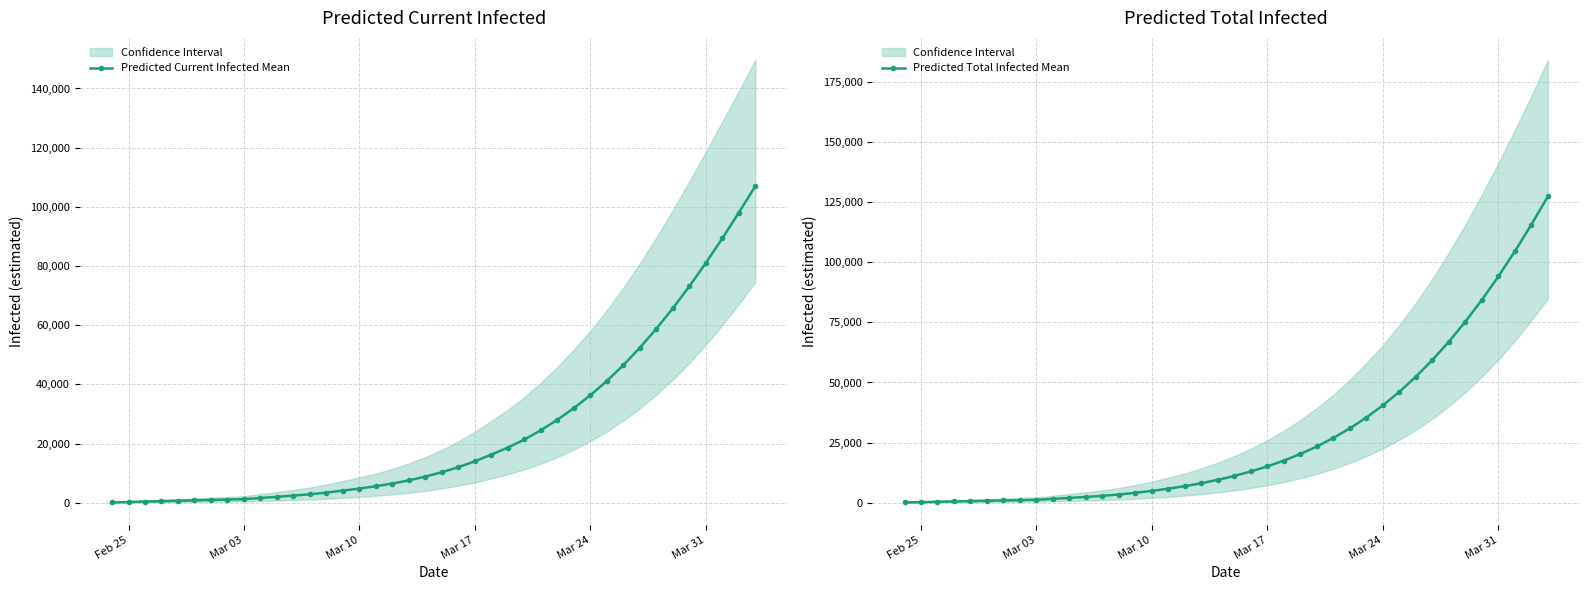

What is the maximum value for Predicted Current Infected Mean?

107020